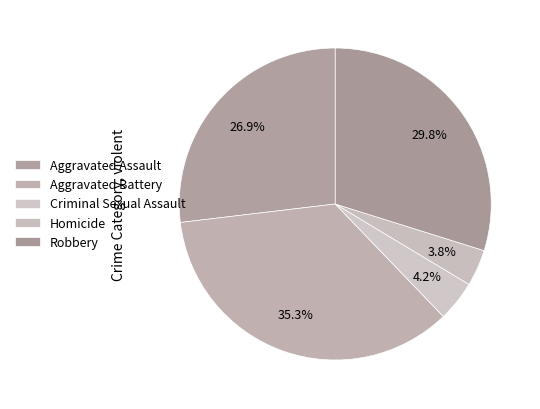

How many slices are in this pie chart?

5